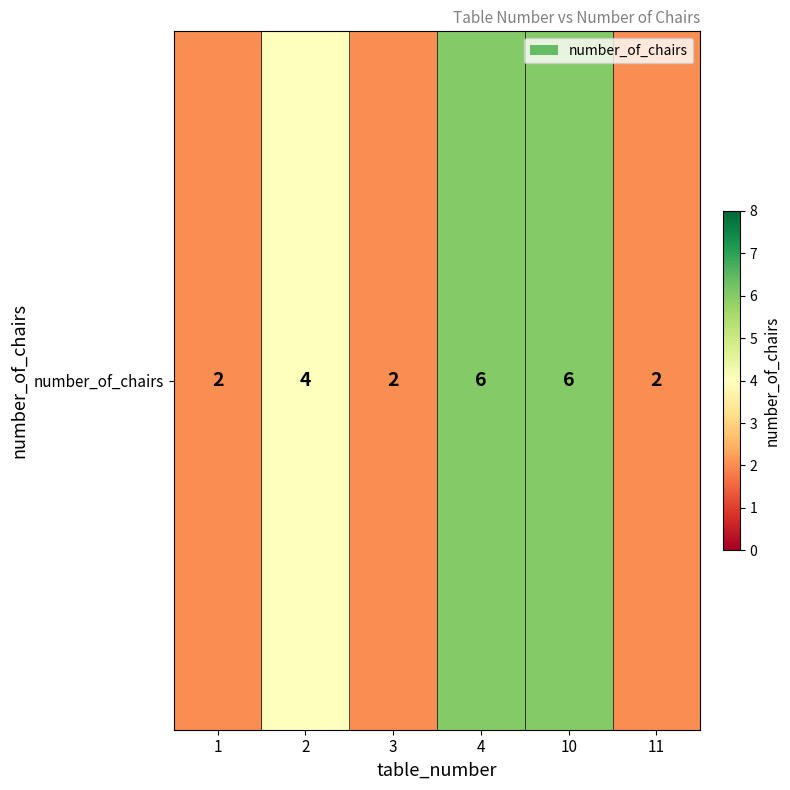

Is it true that the value at 11 is 2?

True